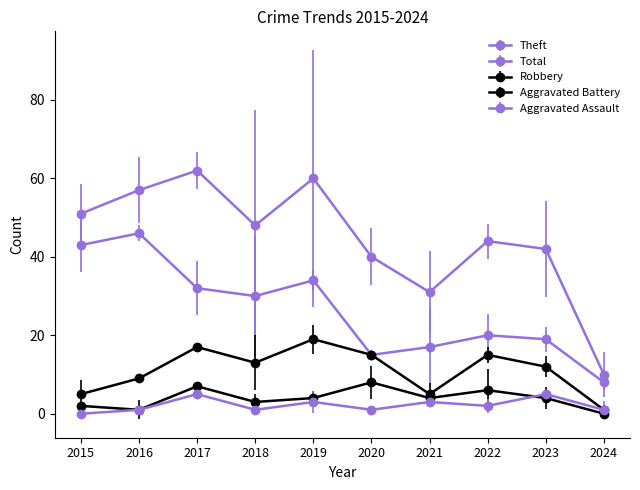

The value of Robbery at 2021 is 5. True or false?

True